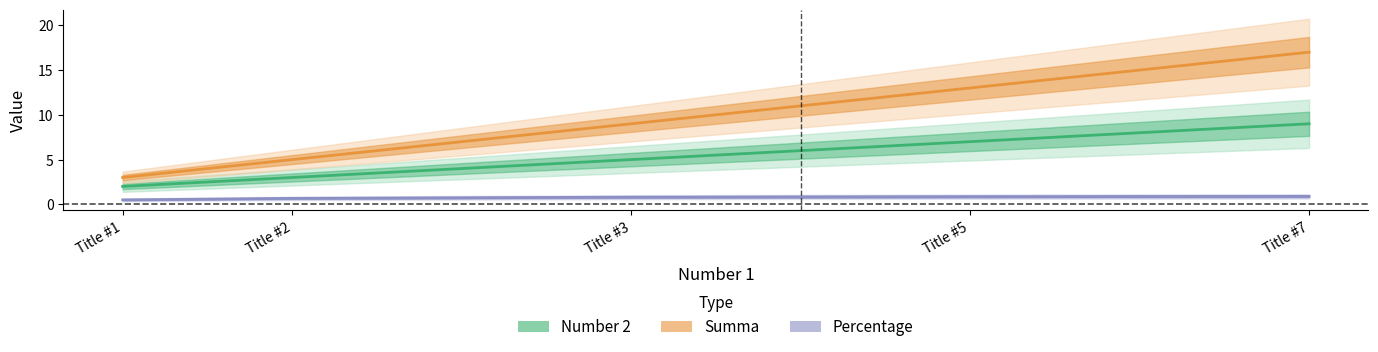

Which series has the largest range (max minus min)?

Summa